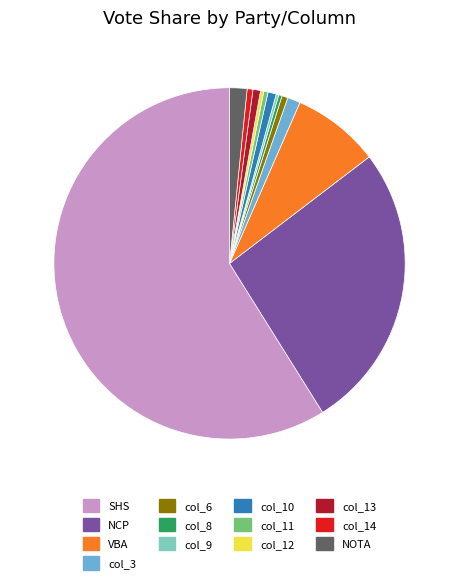

Approximately how many times larger is the value at NCP compared to col_11?

67.2